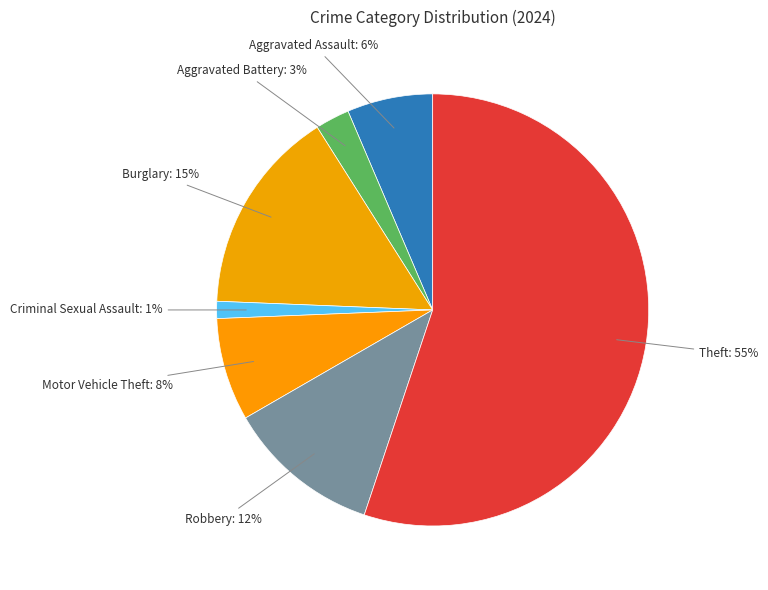

Which slice represents more than half of the pie?

Theft